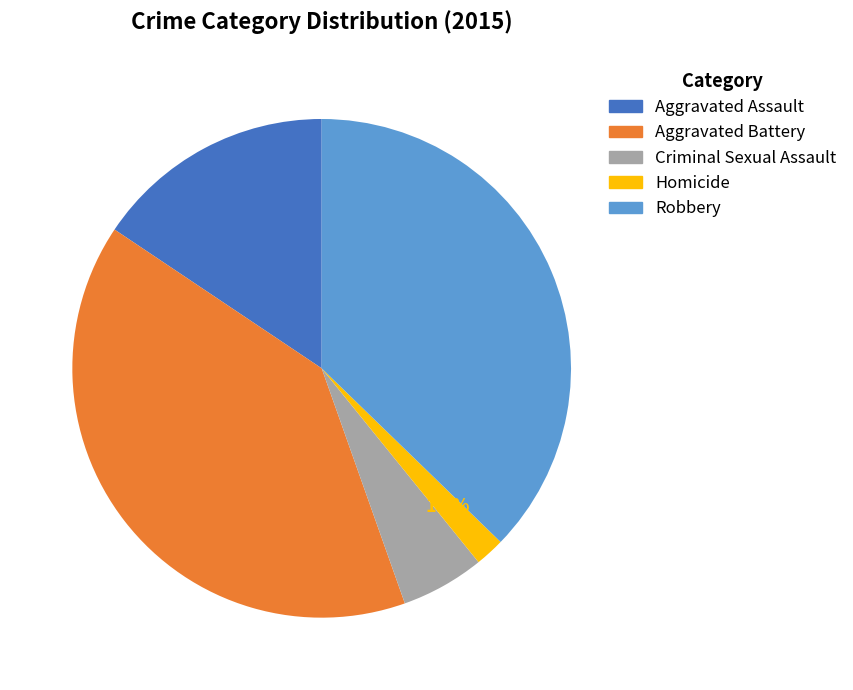

Is the sum of Aggravated Battery and Homicide greater than half?

No